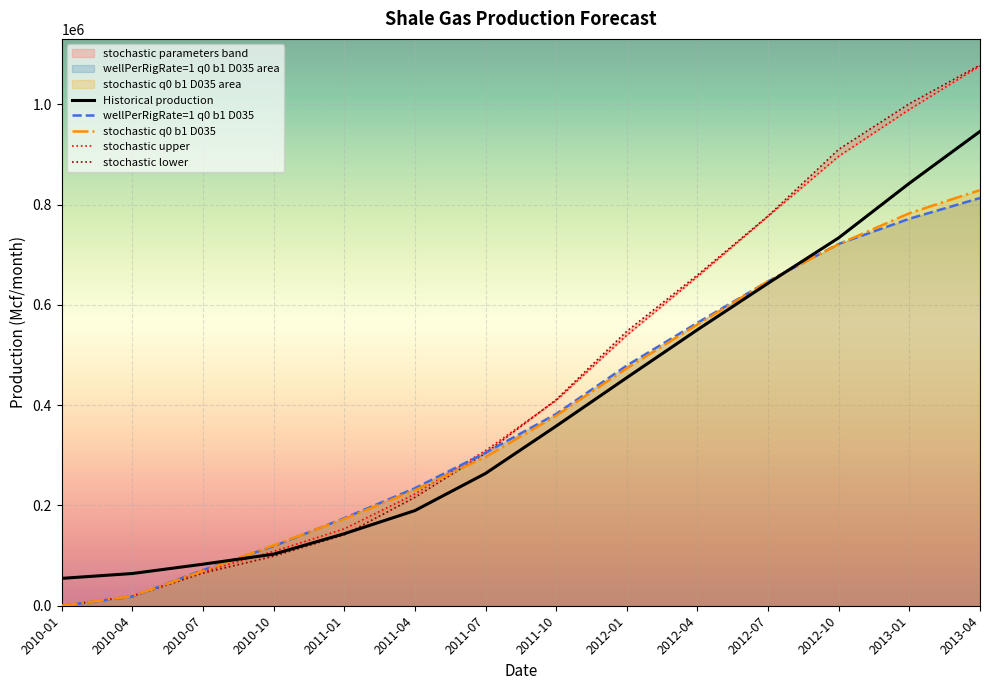

Reading right to left, extract all data points from this chart.

Historical production: 945841.8	842449.0	733630.0	643025.8	550321.5	454809.2	358232.4	263815.8	189720.6	143590.2	102816.6	82823.1	64272.6	54560.8
wellPerRigRate=1 q0 b1 D035: 813035.3	771689.2	721555.1	646774.3	564200.2	478979.1	382419.6	305052.3	234320.0	174580.7	118772.8	71137.5	18014.8	0.0
stochastic q0 b1 D035: 828805.4	782715.8	720994.4	647138.6	560798.4	473499.6	378876.0	296568.8	230467.0	173198.4	120533.3	69309.3	19066.8	0.0
stochastic upper: 1076521.3	989621.5	896287.7	776717.3	656208.5	539500.0	409427.8	309467.6	222881.5	153296.4	108306.1	67669.8	19703.7	0.0
stochastic lower: 1078167.7	1001077.6	910173.7	777375.0	659528.6	547375.6	410933.7	304233.7	216096.8	141439.1	98706.2	65028.3	18308.3	0.0